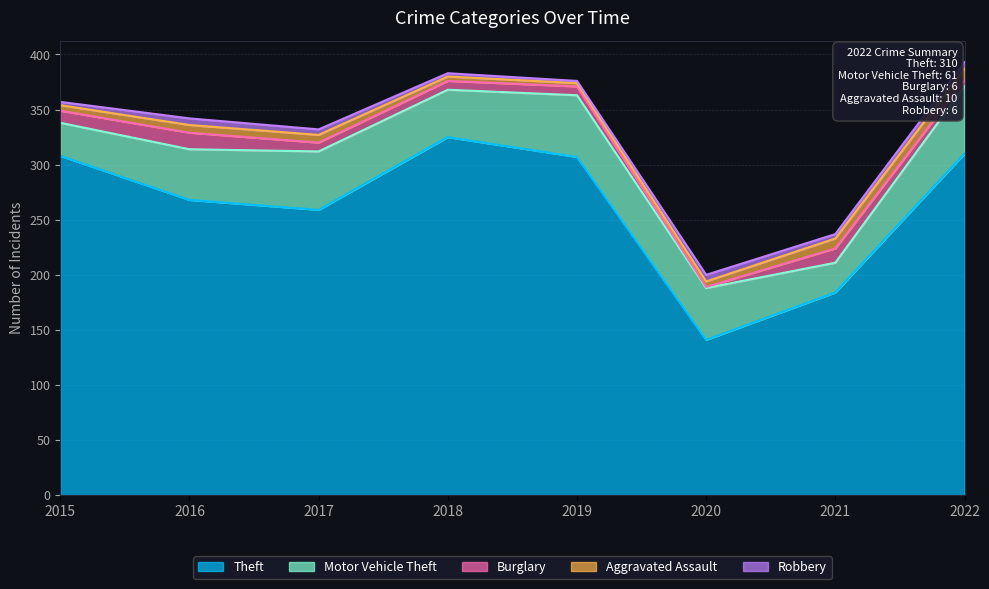

Which has a higher value, 2015 or 2021?

2015